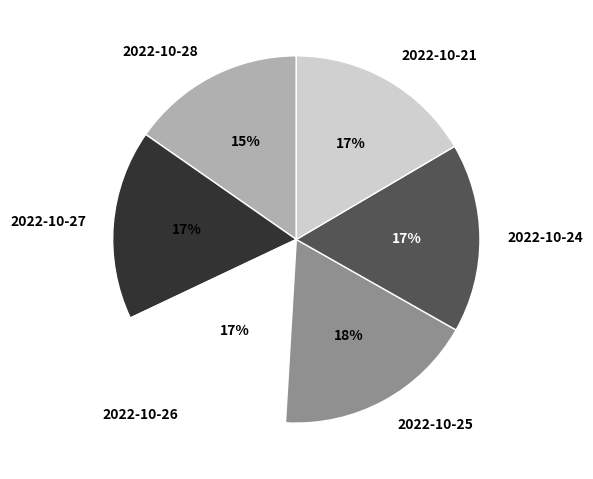

Is the sum of 2022-10-25 and 2022-10-26 greater than half?

No